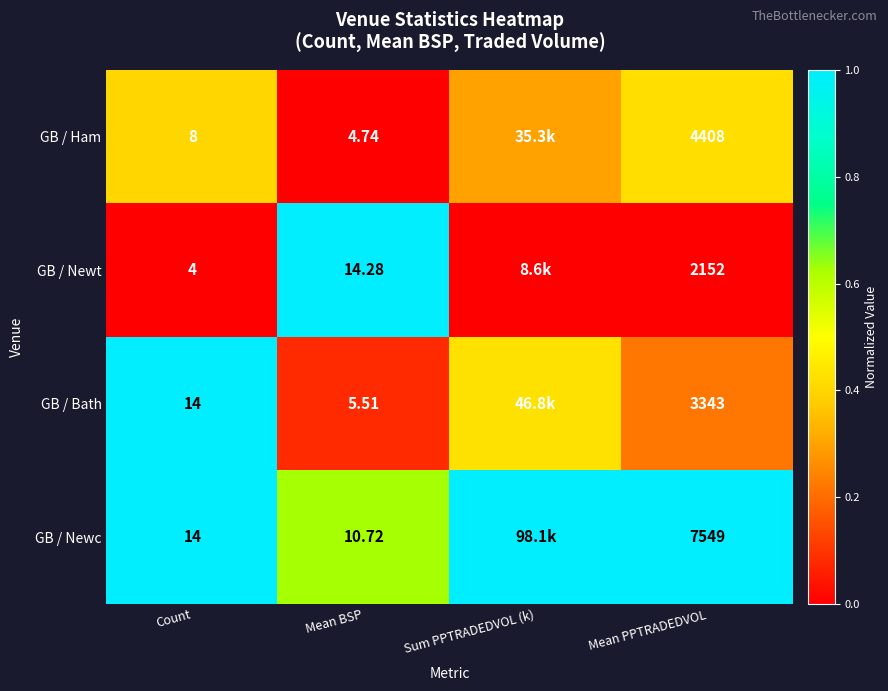

What is the difference between the highest and lowest values at Sum PPTRADEDVOL (k)?

1.0